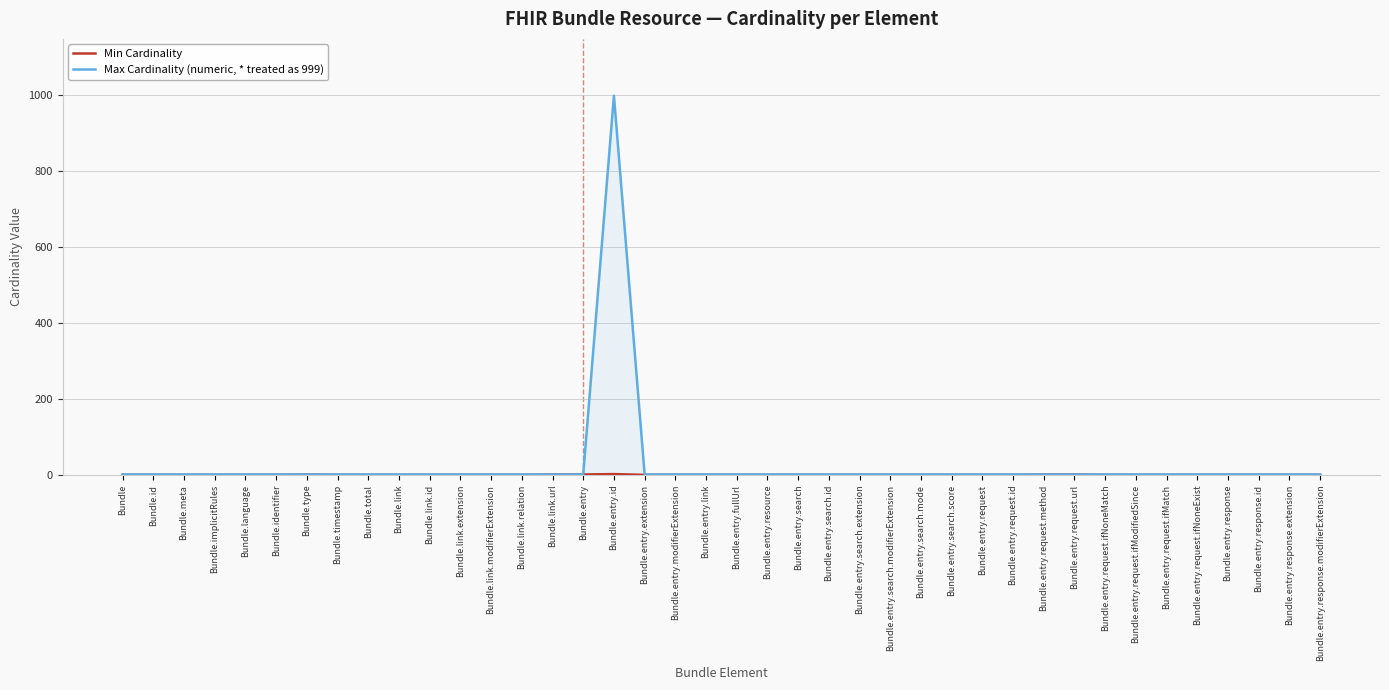

What is the maximum value shown in the chart?

999